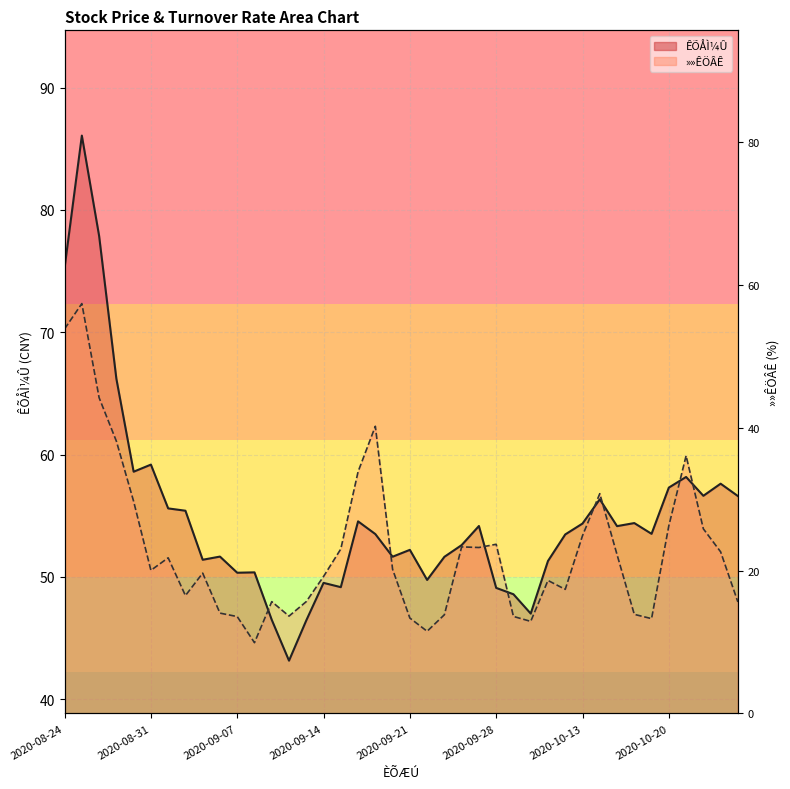

At how many categories does at least one series exceed 66?

4